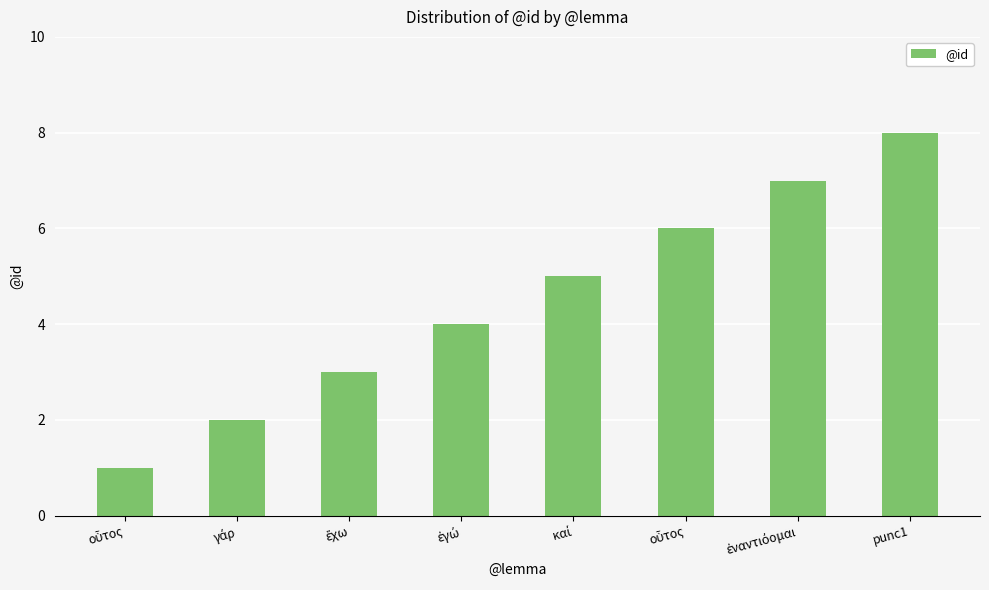

How many distinct data groups are displayed?

1